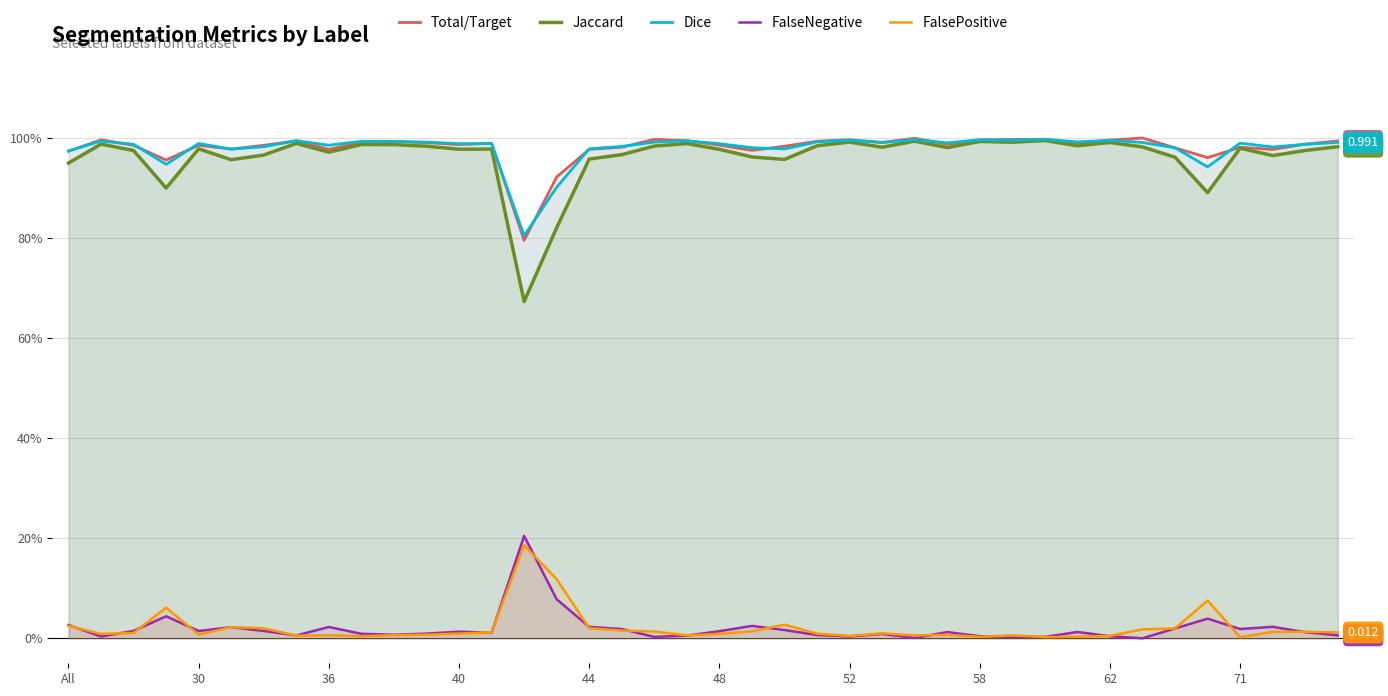

At how many categories does at least one series exceed 0?

40